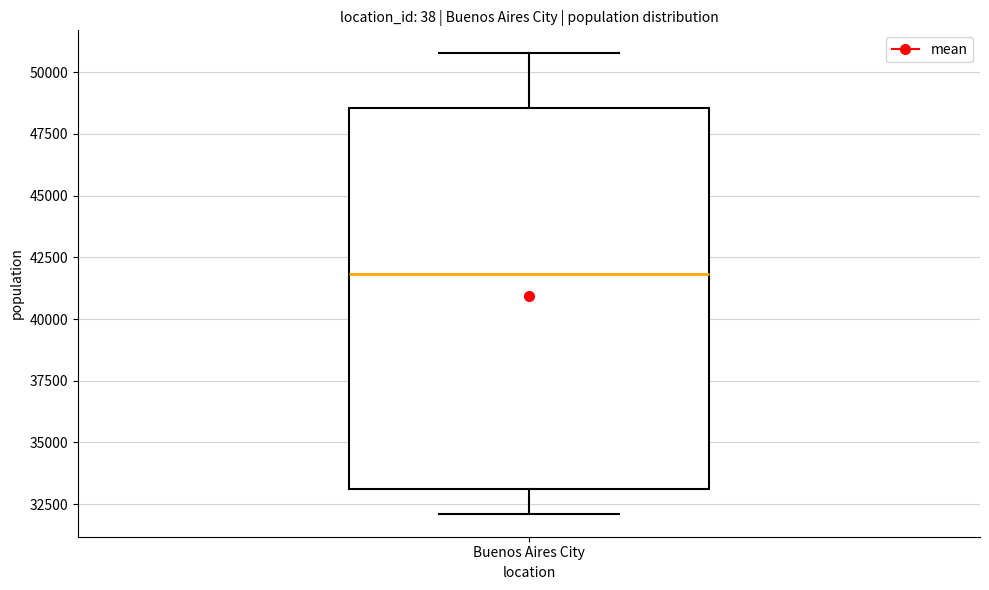

Transcribe this box plot: give where the median line is, the range the box spans, and where the two whiskers end, as read against the y-axis. The values are not printed on the chart, so give them approximately, as read against the axis.

median 42000, box 33000 to 48500, whiskers 32000 to 51000